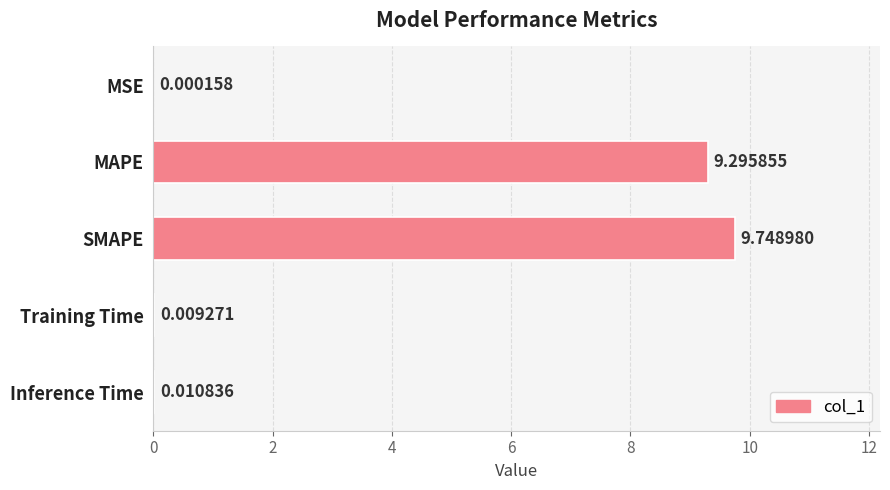

Which has a higher value, Training Time or SMAPE?

SMAPE